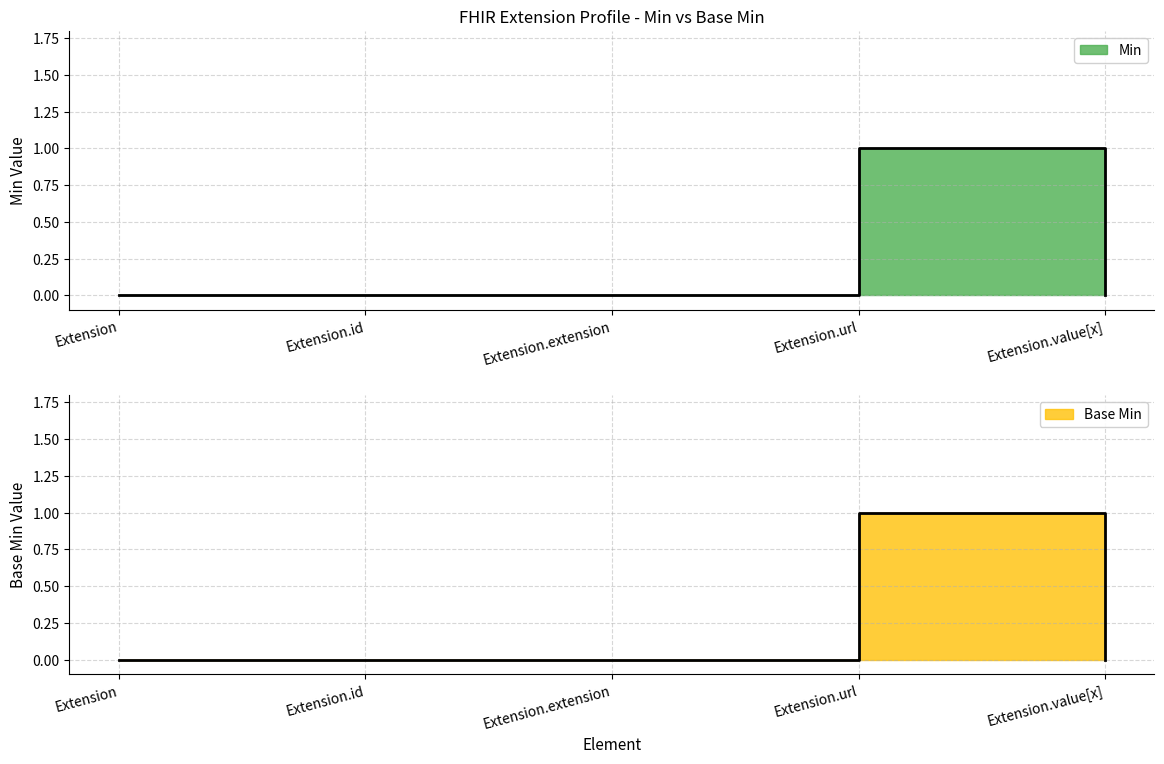

Which series has the largest total across all categories?

Min